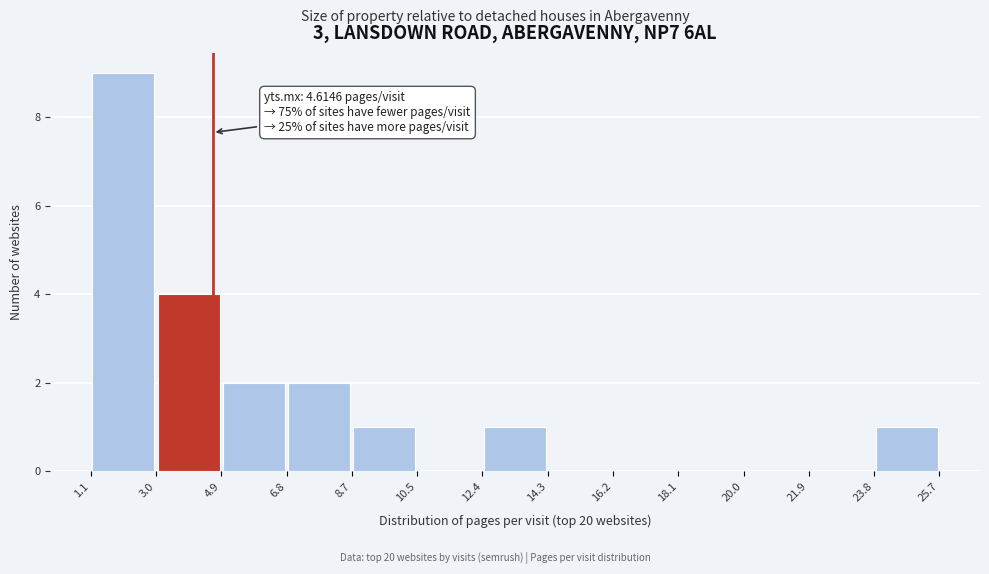

Which range on the x-axis has the tallest bar?

1.1 to 3.0